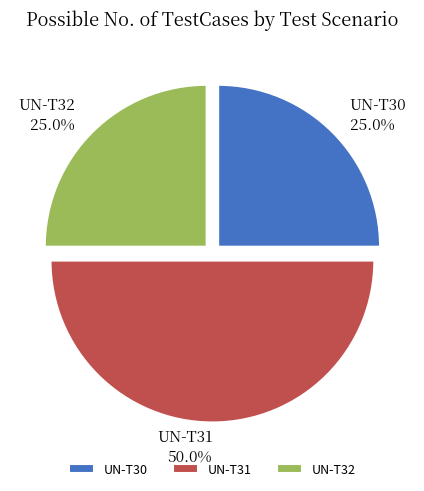

To the nearest percent, what portion does UN-T30 represent?

25%